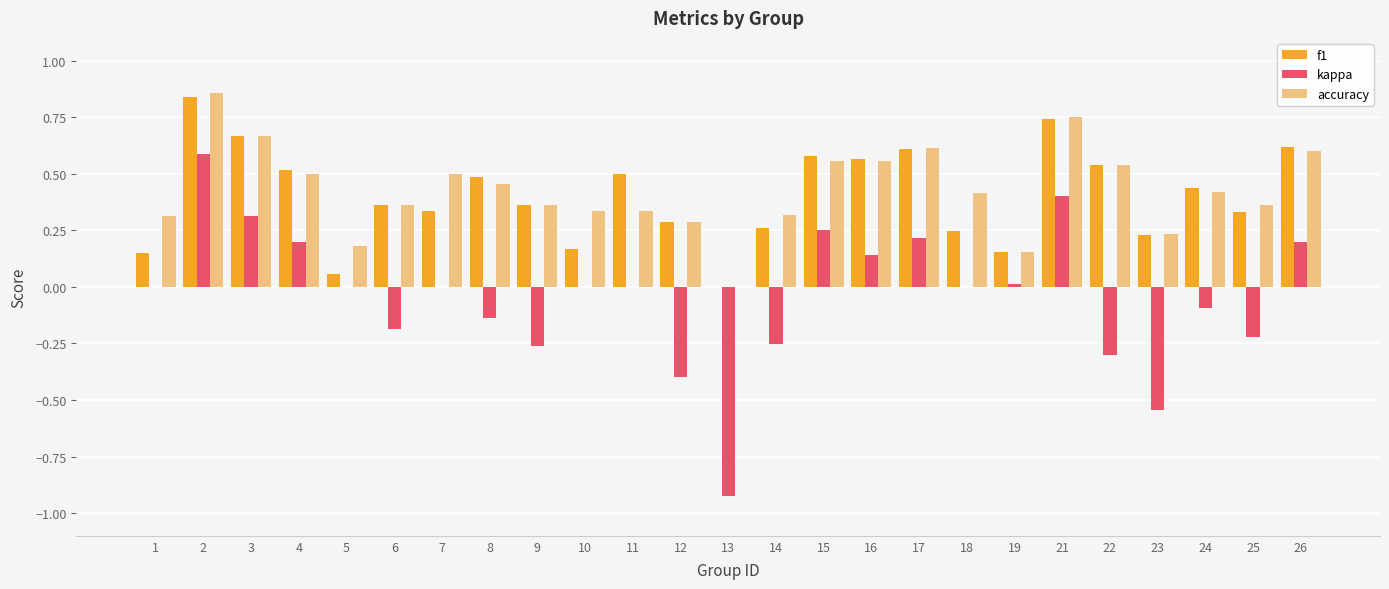

What is the sum of all f1 values?

10.0